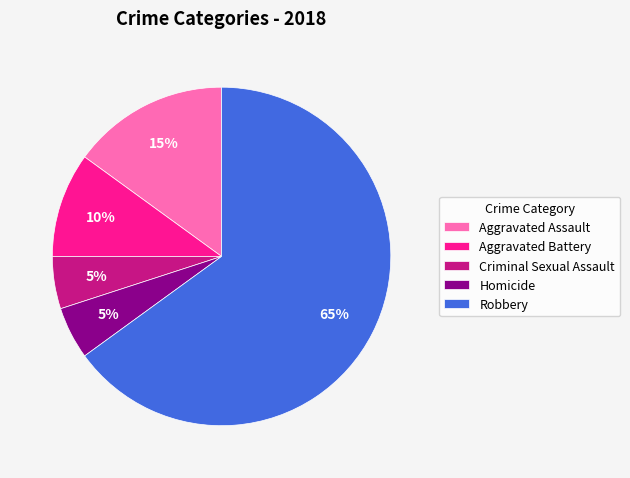

Does Criminal Sexual Assault represent more than half of the total?

No